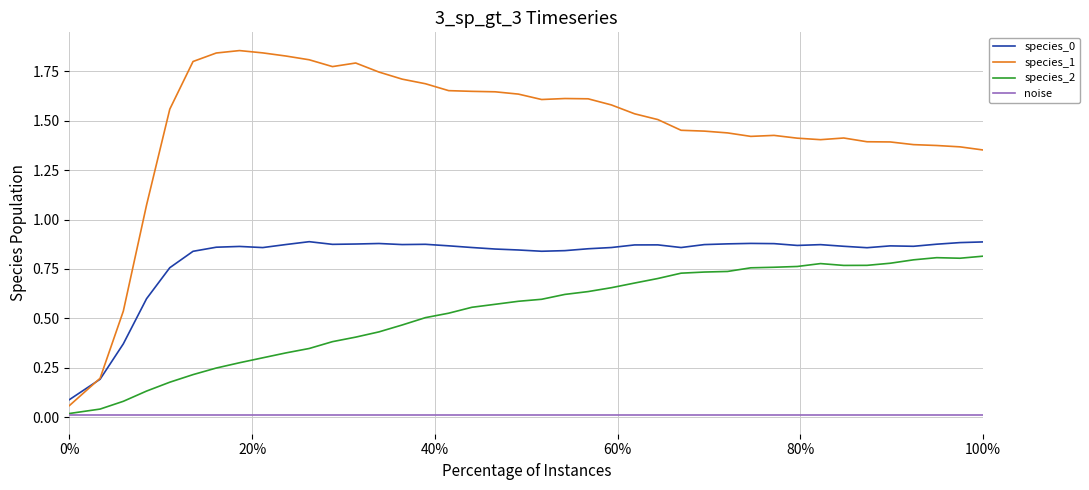

Which series has the largest range (max minus min)?

species_1